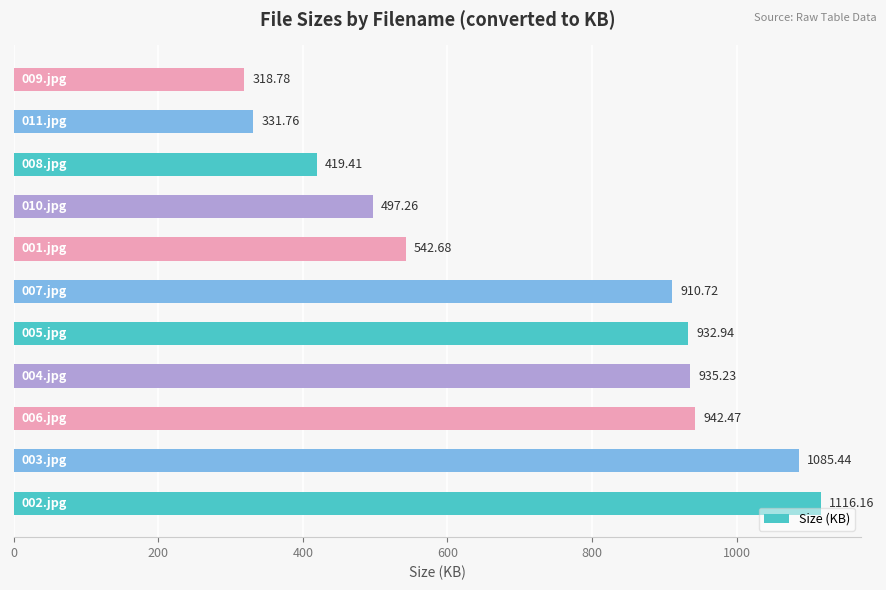

How many values are below 910?

5